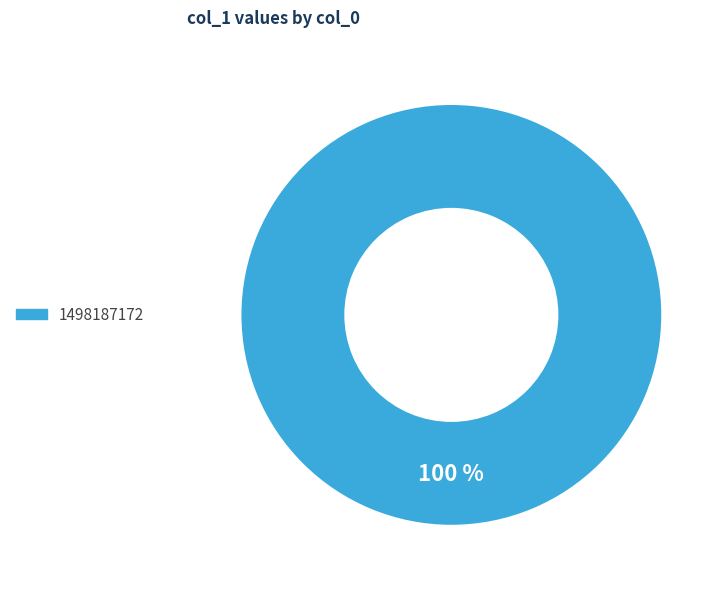

Does any single category account for the majority?

Yes